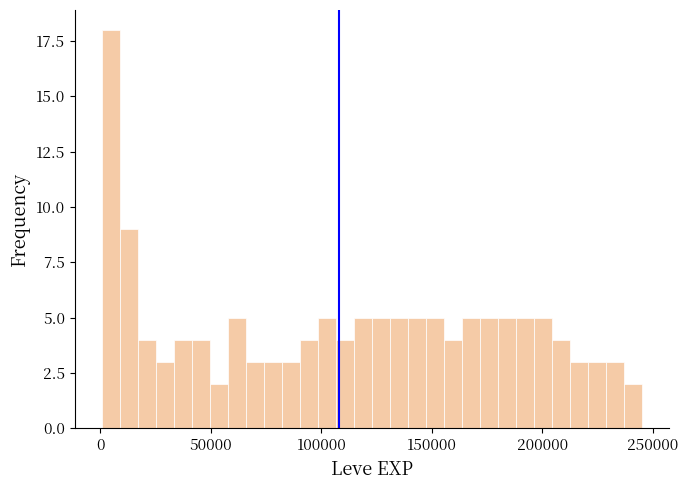

Read against the x-axis, roughly where is the centre of the tallest bar?

5000